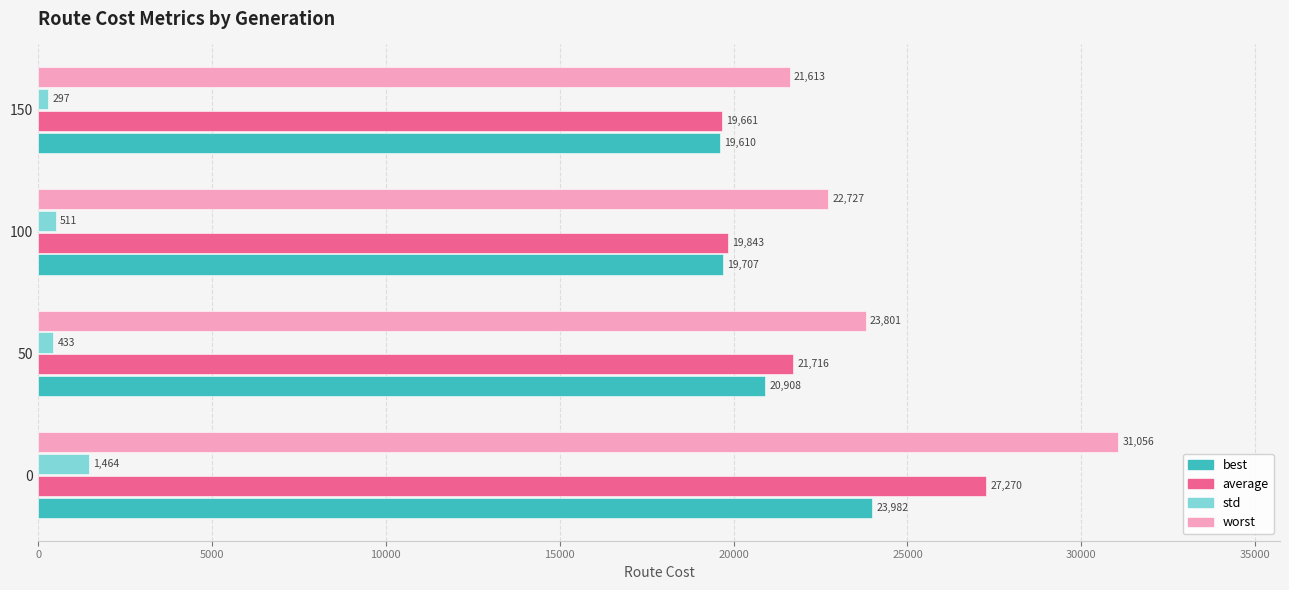

Which series has the largest total across all categories?

worst